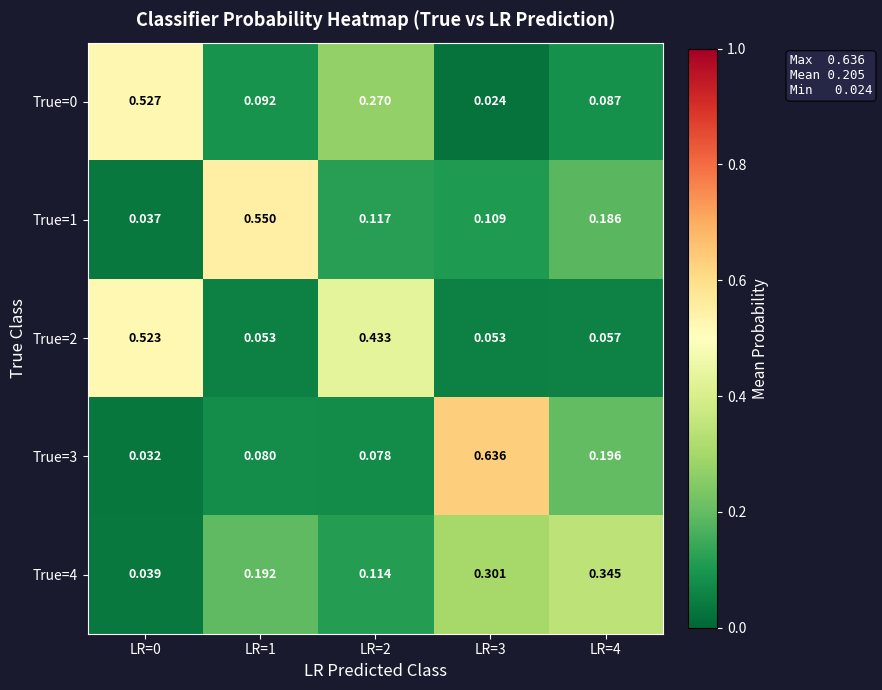

At how many categories does at least one series exceed 0?

5